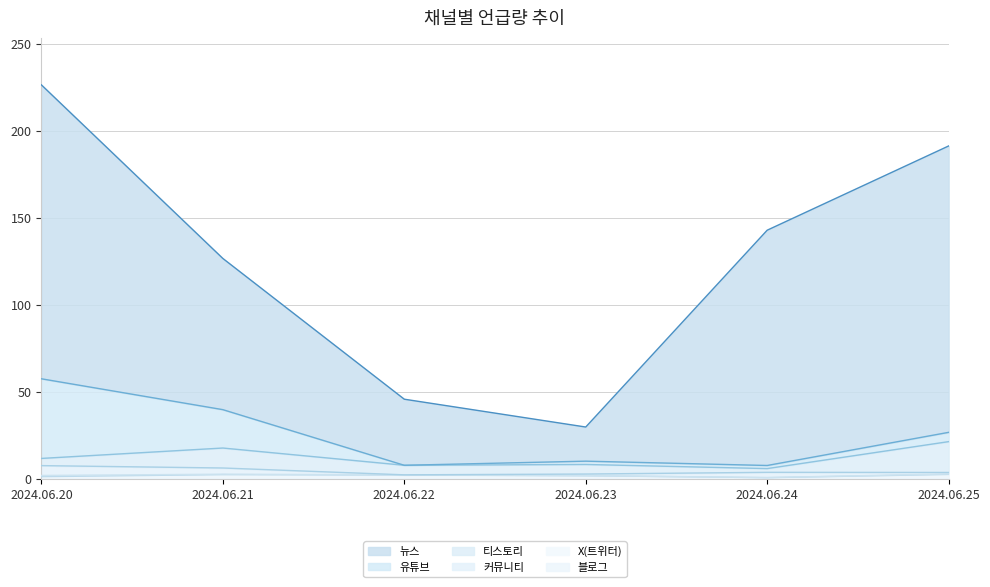

Which series has the largest range (max minus min)?

뉴스